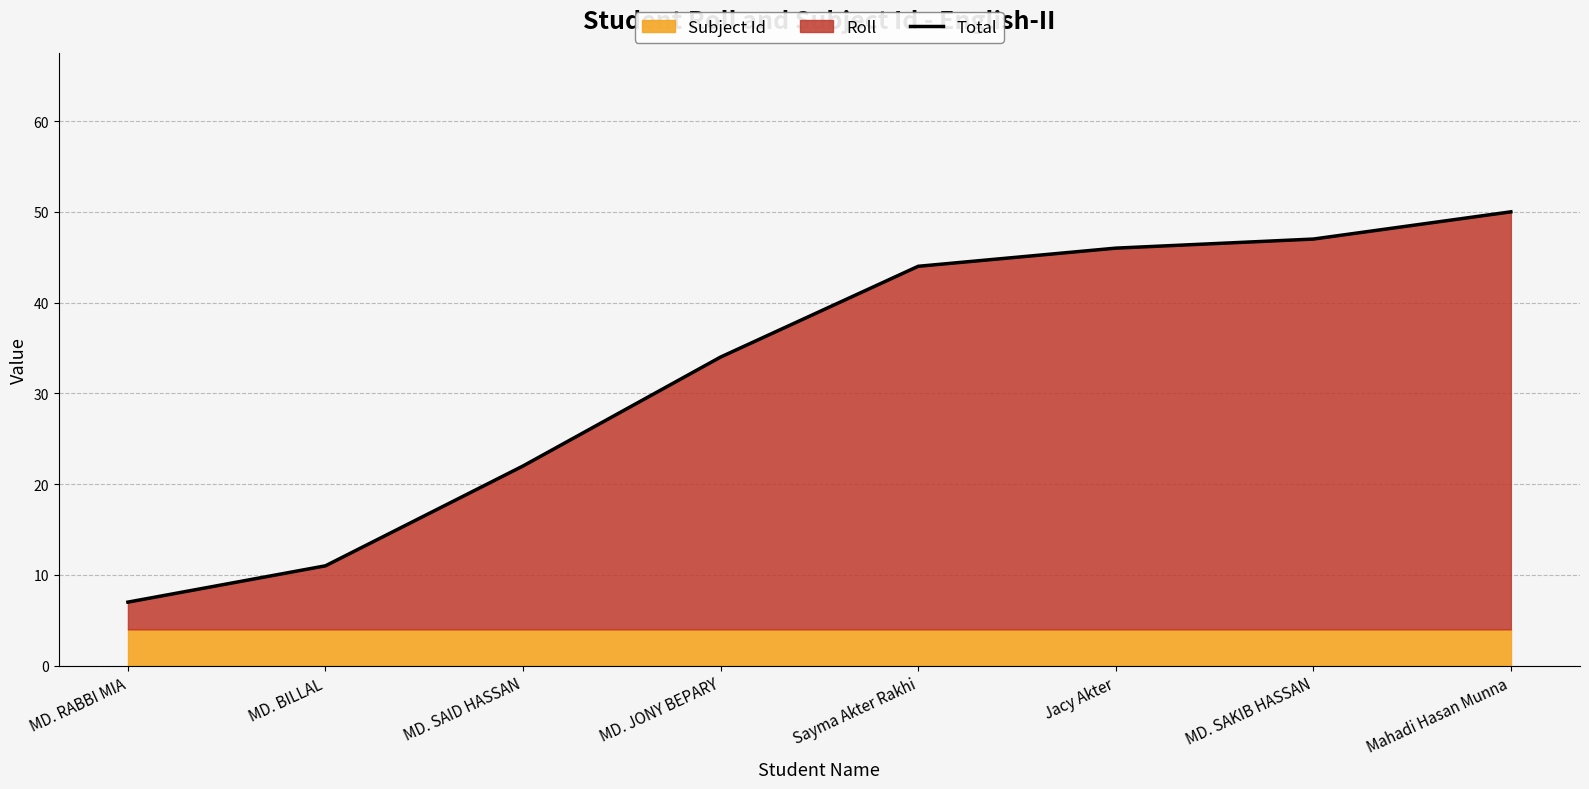

What is the greatest value displayed?

50